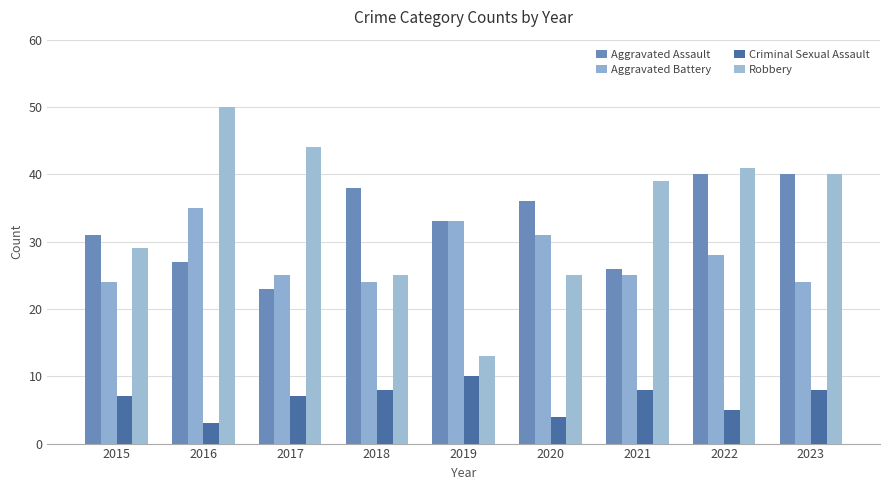

Count the Criminal Sexual Assault values in the range 5 to 8.

6